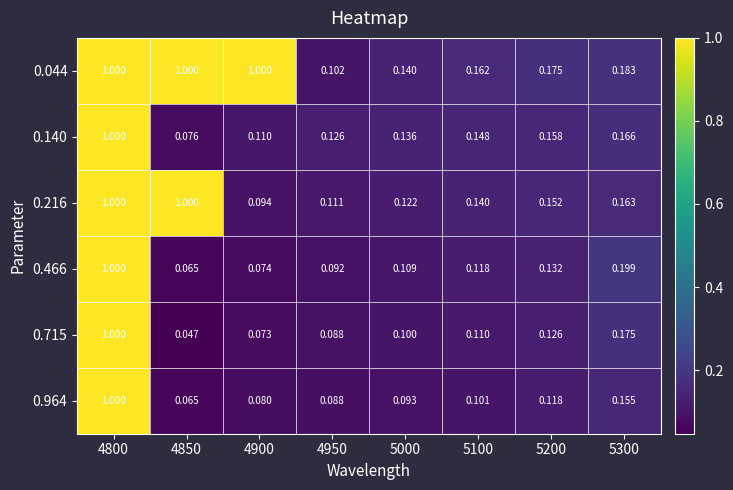

Is the value of 0.044 at 5300 greater than the value of 0.715 at 4850?

Yes